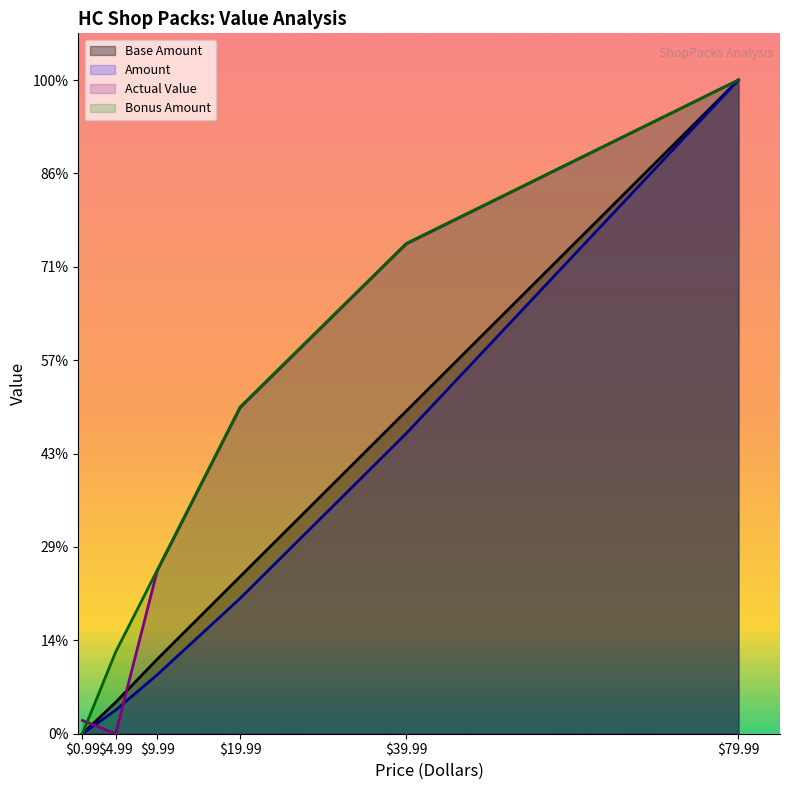

Count the number of categories in the chart.

6